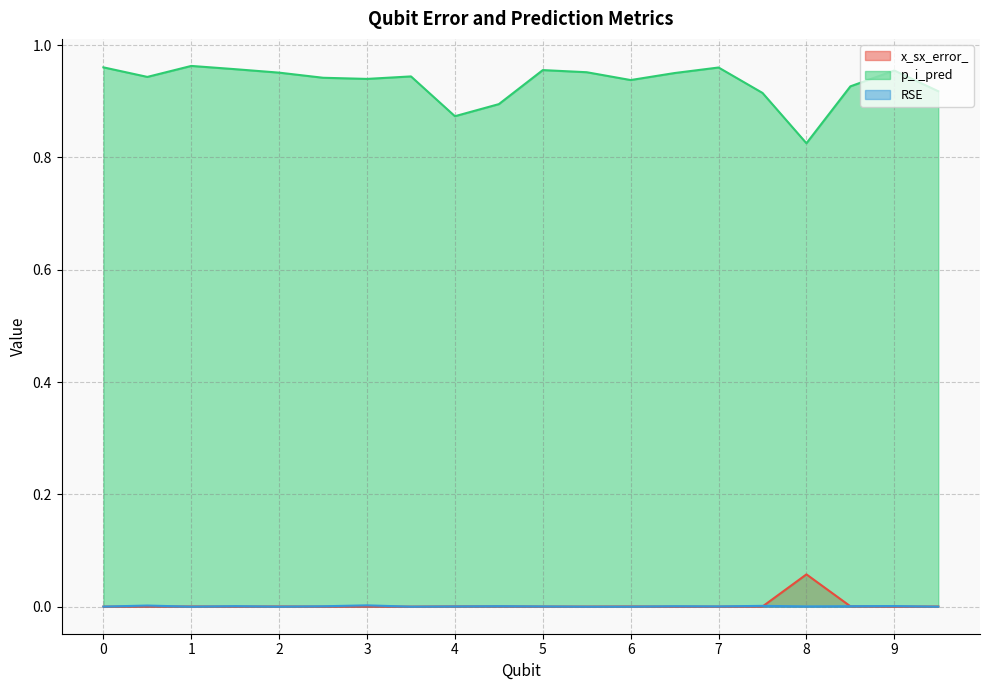

List the series in order of their peak value, highest first.

p_i_pred, x_sx_error_, RSE